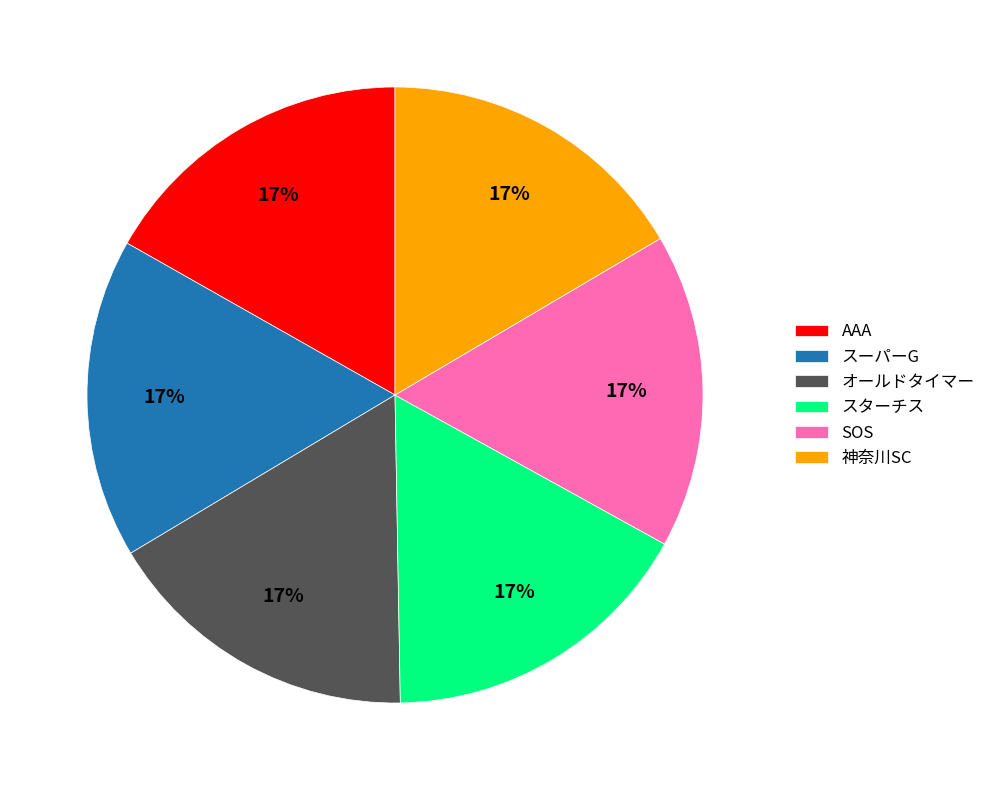

To the nearest percent, what portion does オールドタイマー represent?

17%